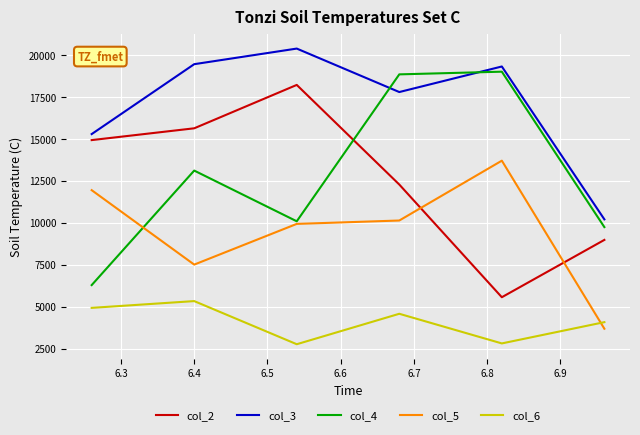

What is the difference between the second highest and minimum values in the col_5 series?

8268